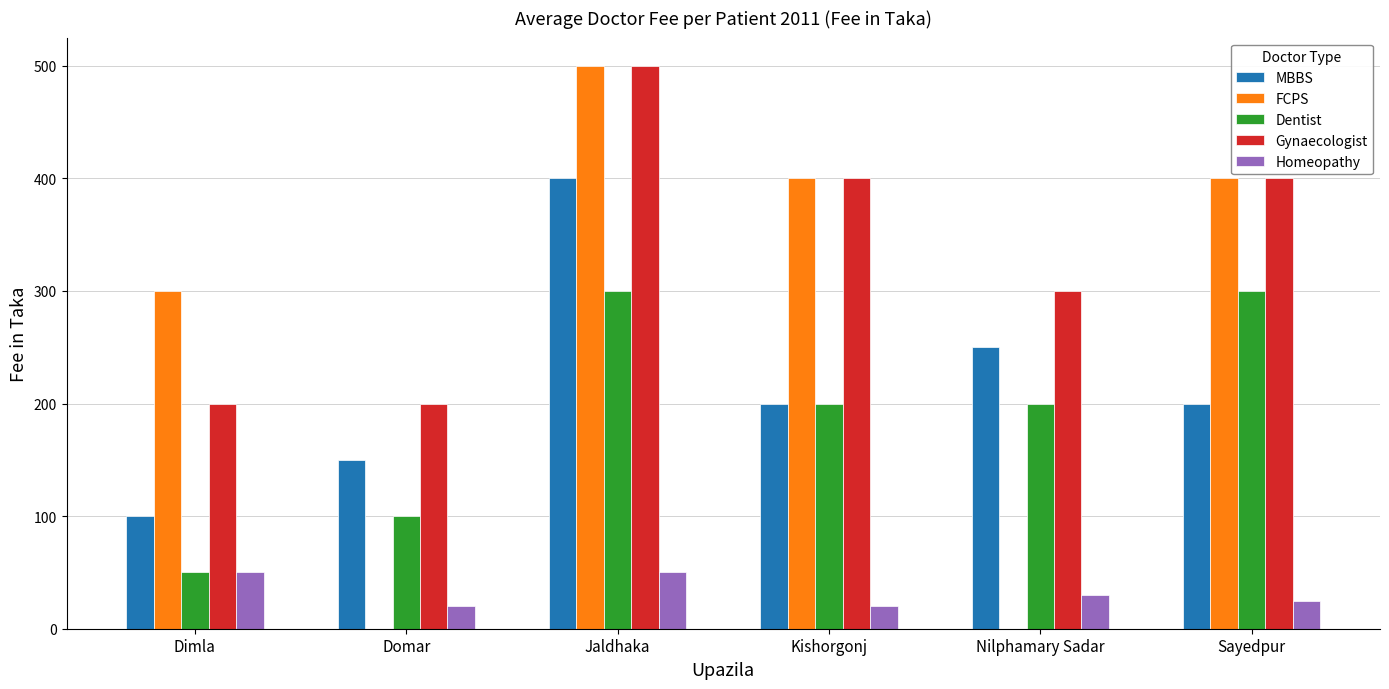

Which series changed the most between Jaldhaka and Sayedpur?

MBBS